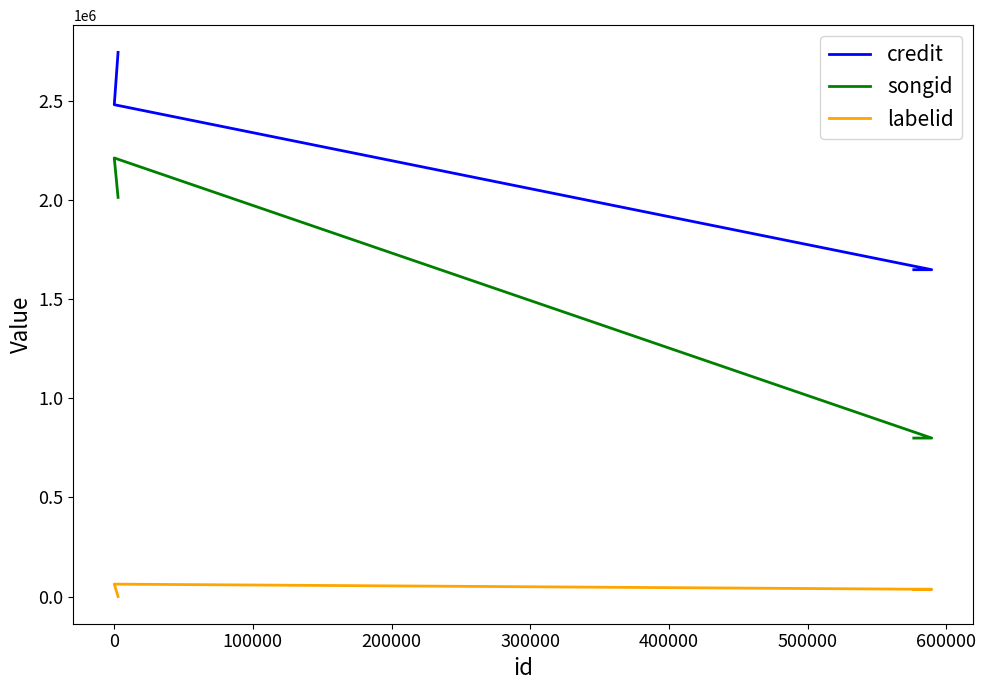

What is the maximum value shown in the chart?

2742827